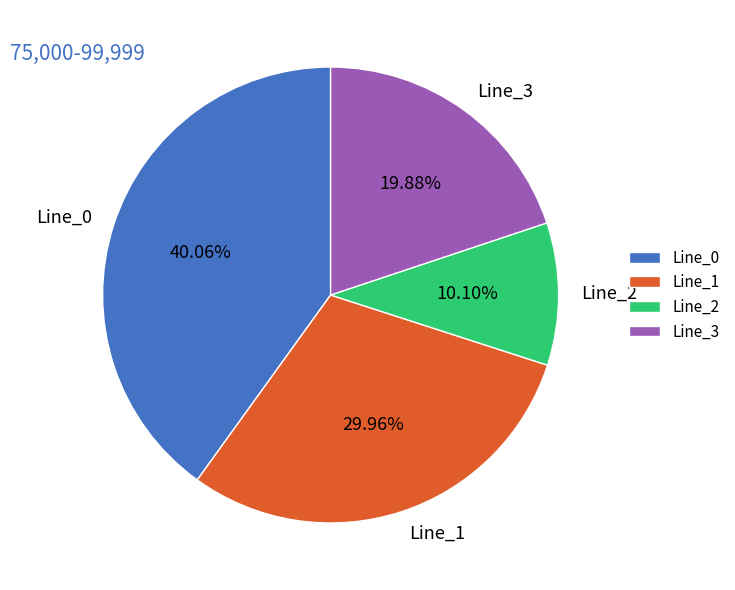

The Line_1 slice represents 30% of the pie. True or false?

True